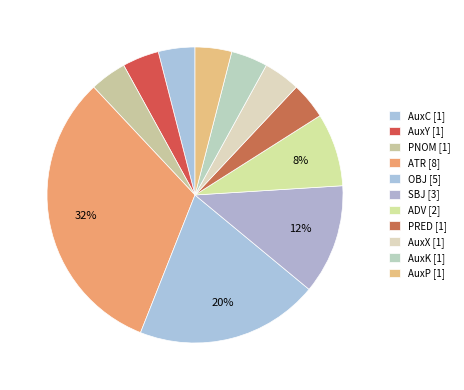

How many slices are in this pie chart?

11